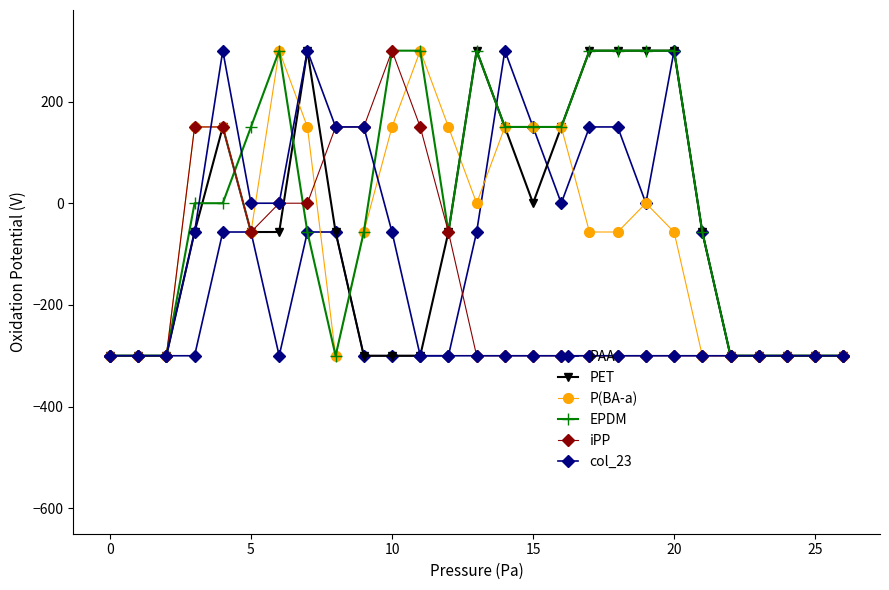

In PAA, how many points are higher than both neighbors (excluding endpoints)?

2